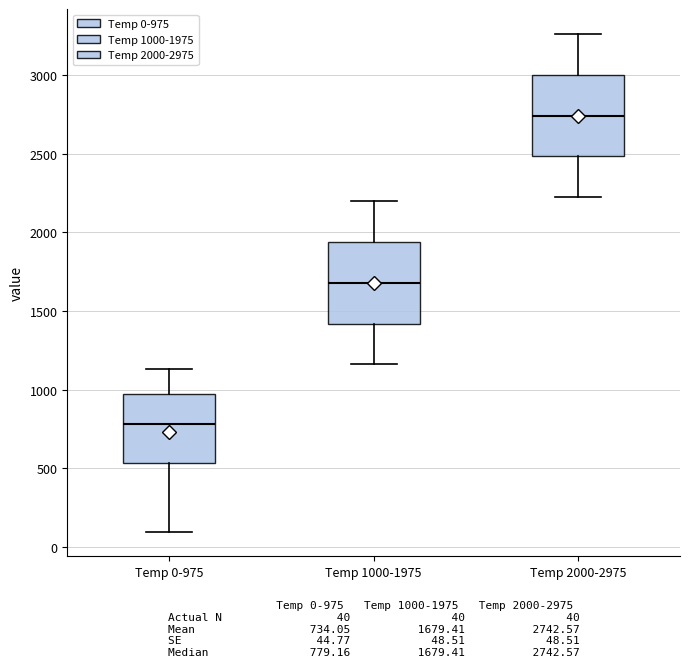

Where does the lower whisker of the box for Temp 2000-2975 end on the y-axis? The values are not printed on the chart, so give them approximately, as read against the axis.

2200